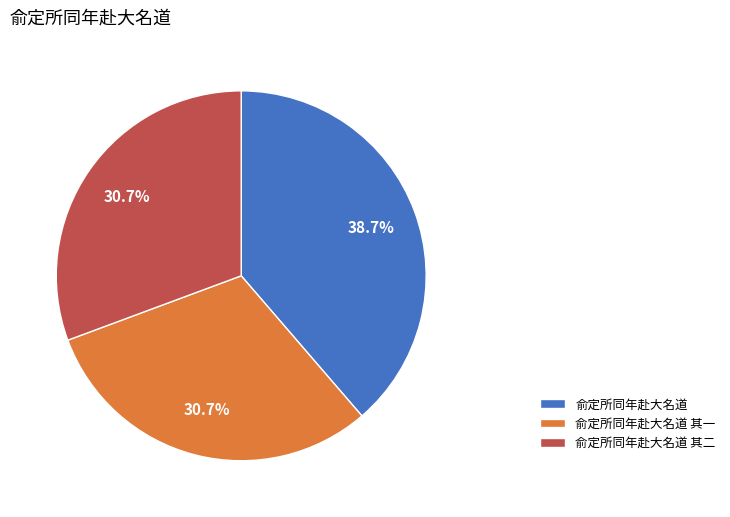

Does 俞定所同年赴大名道 其二 account for over 50% of the chart?

No